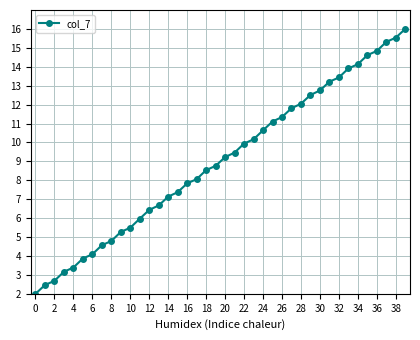

What is the value of the 12th point from the left?

6.0